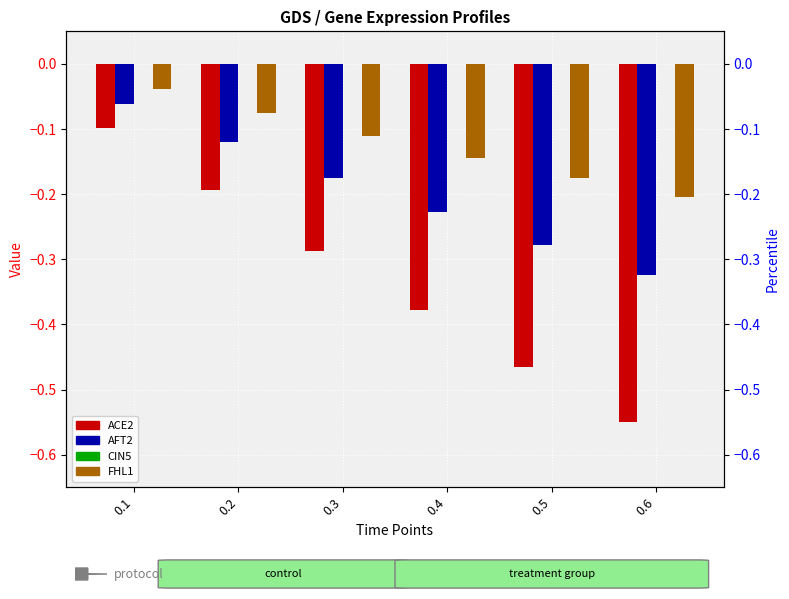

True or false: FHL1 has a value of -0.2 at 0.5.

True